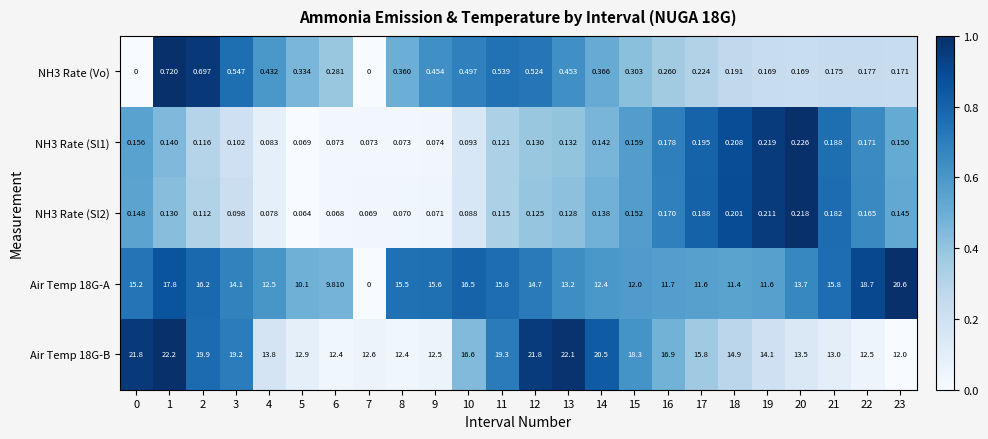

Is the value of NH3 Rate (Sl1) at 21 greater than the value of NH3 Rate (Vo) at 6?

No